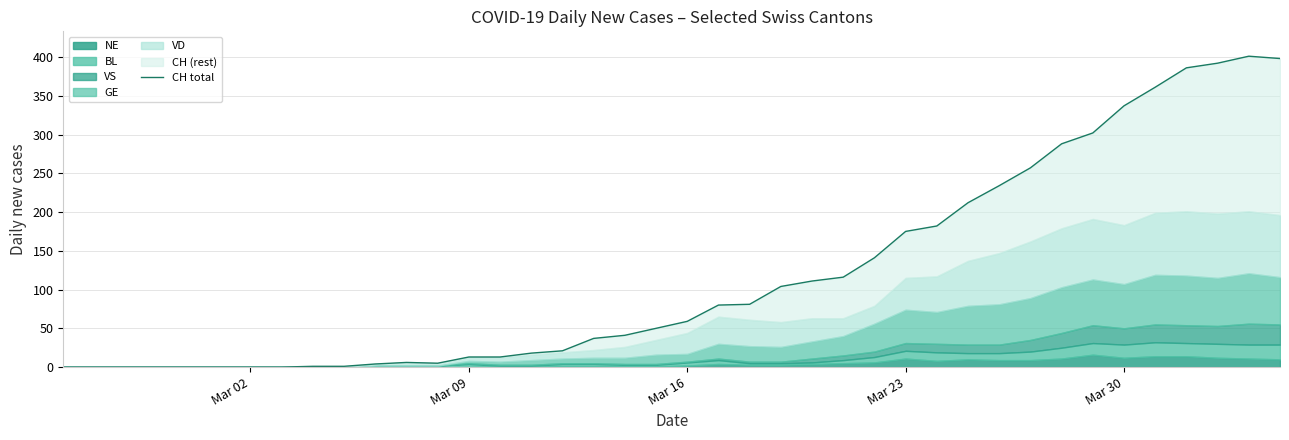

How many points are lower than both their immediate neighbors (excluding endpoints)?

1